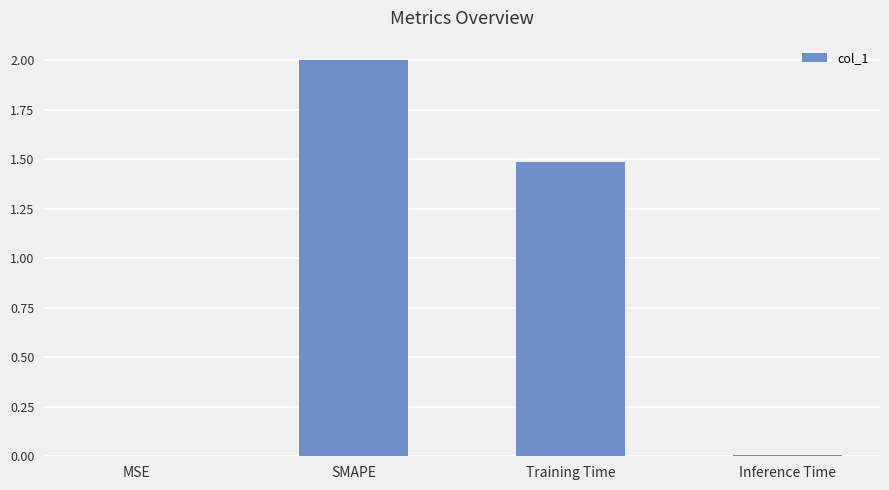

Where does the data first go above 1?

SMAPE